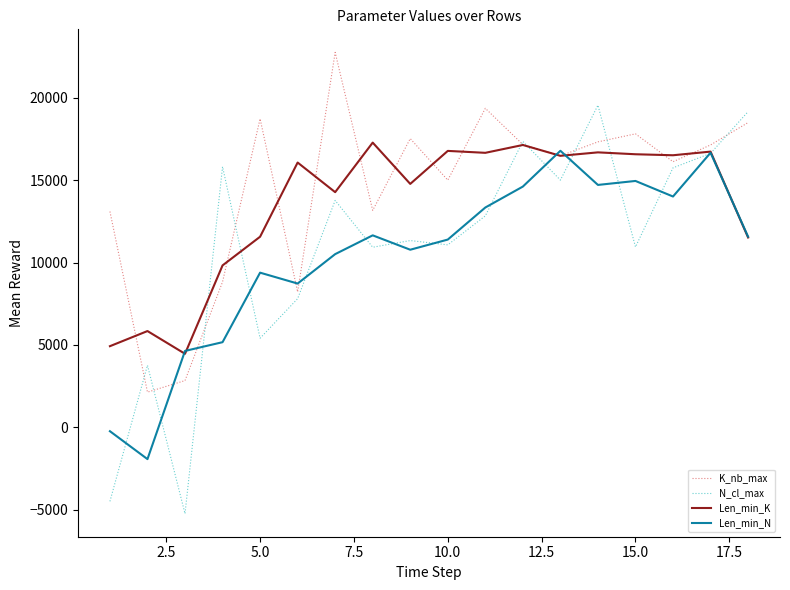

What is the maximum value for Len_min_K?

17277.2